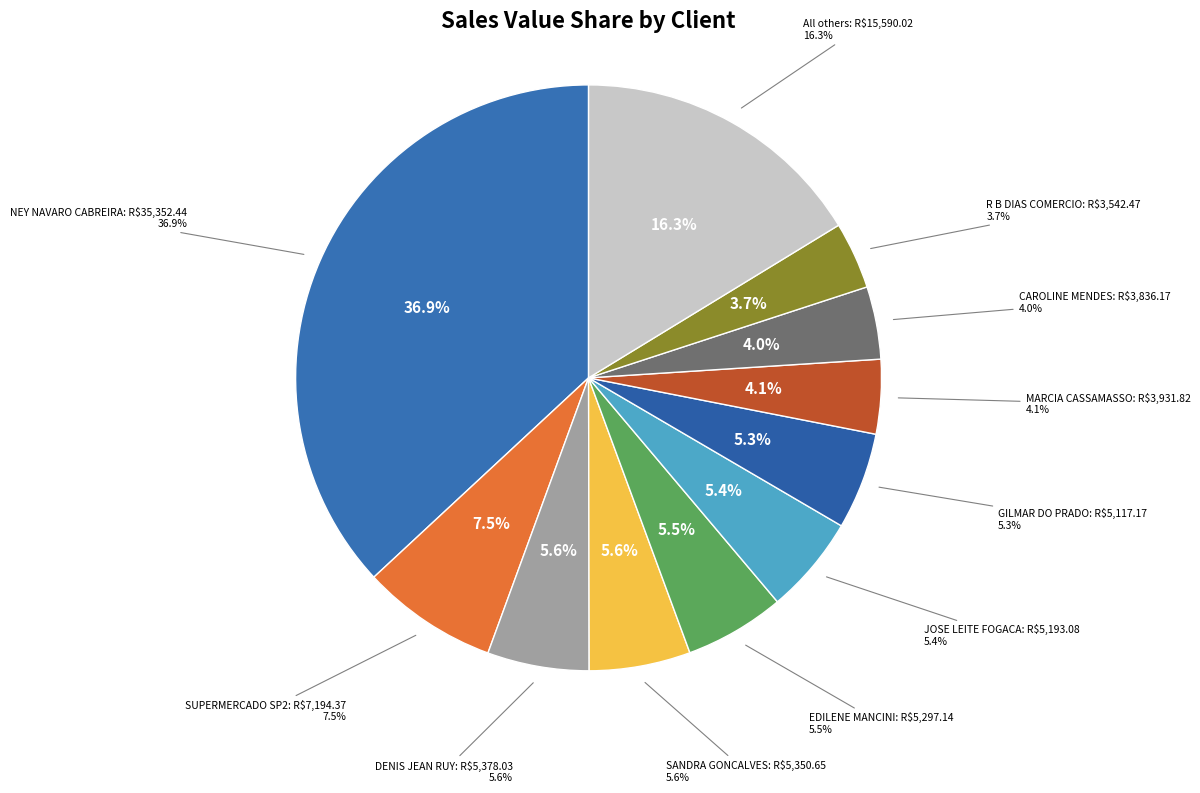

True or false: J B RODRIGUES accounts for 9% of the total.

False